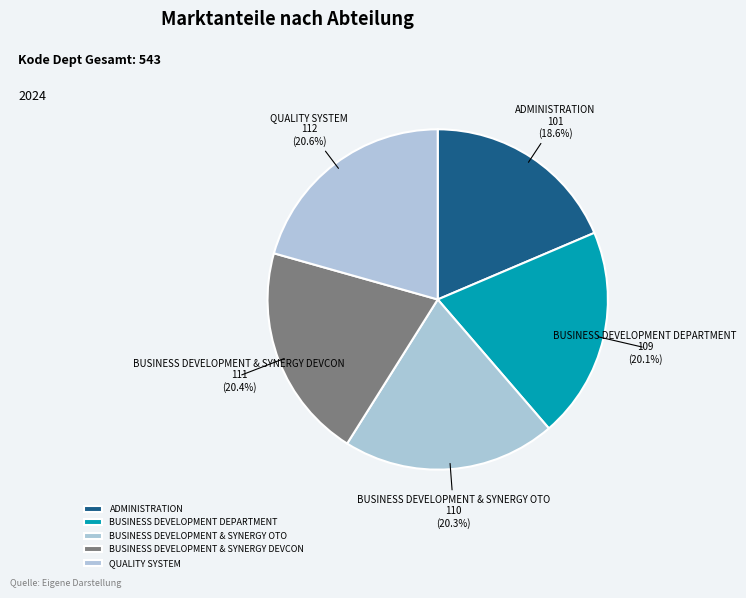

True or false: ADMINISTRATION accounts for 19% of the total.

True